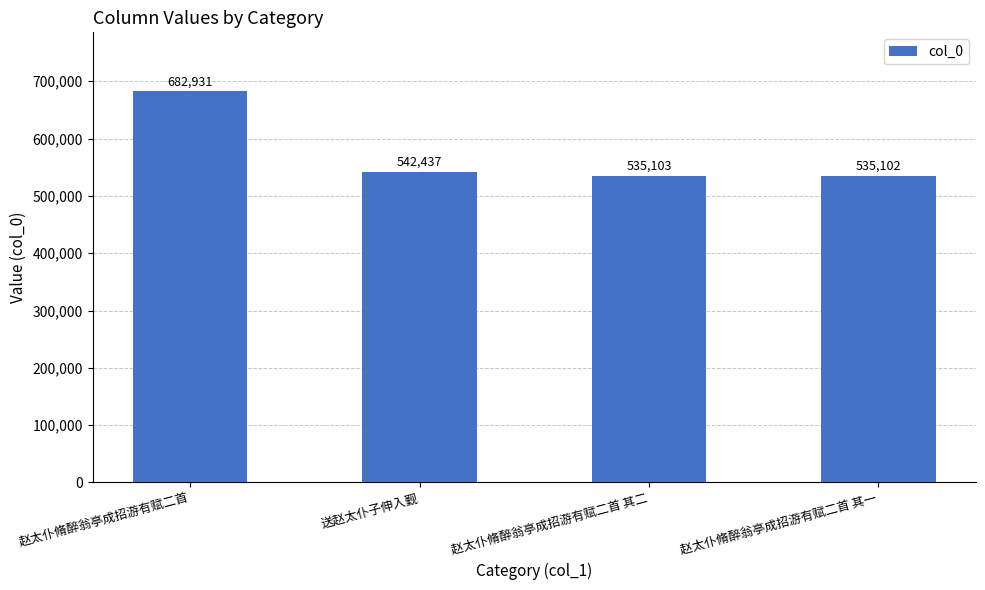

What is the difference between the maximum and minimum values?

147829